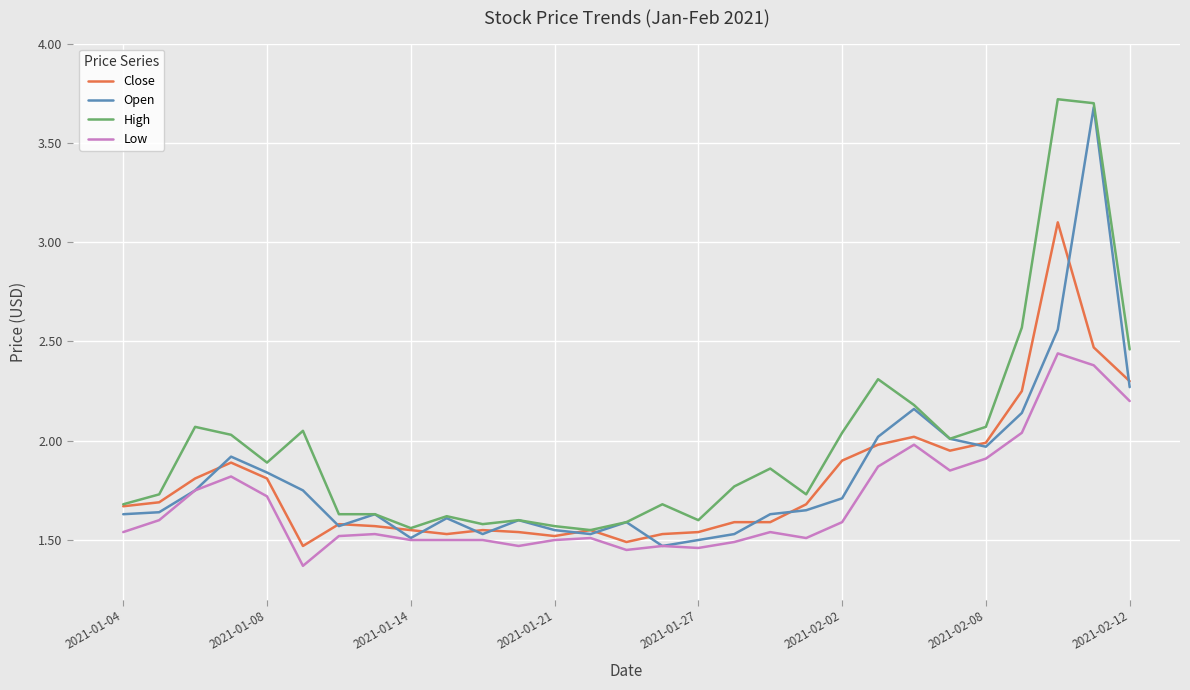

True or false: Low has more than 1 points higher than both neighbors.

True